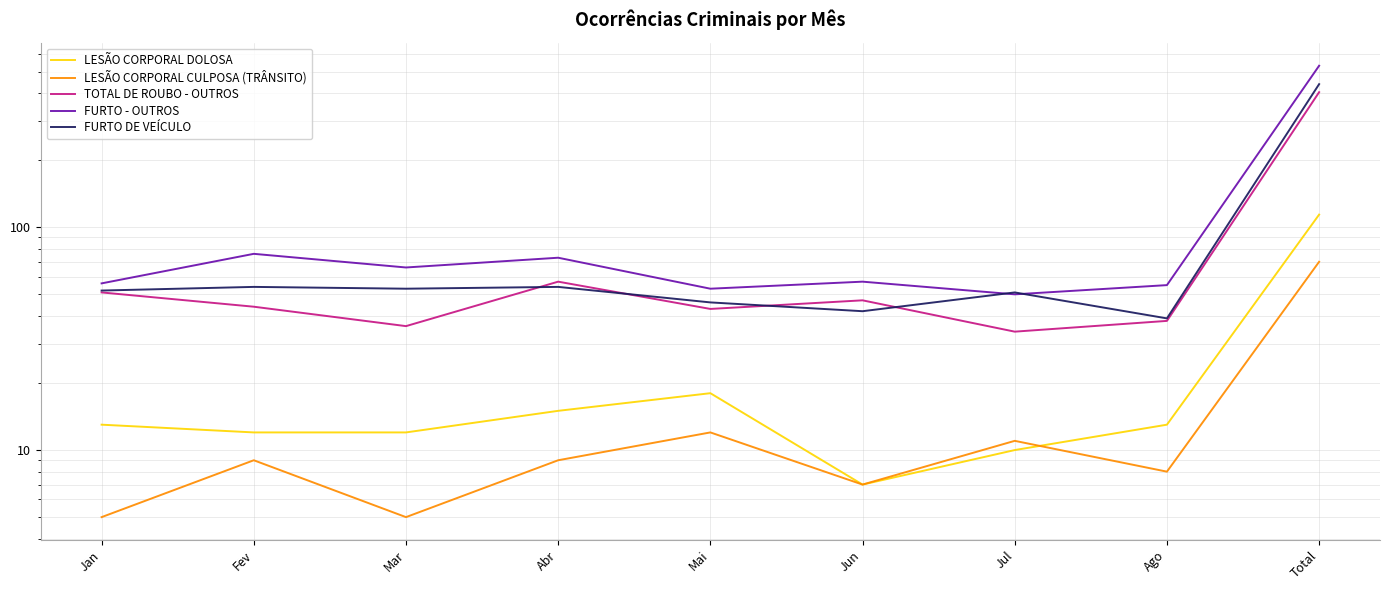

What is the difference between the LESÃO CORPORAL CULPOSA (TRÂNSITO) values at Jan and Jun?

2